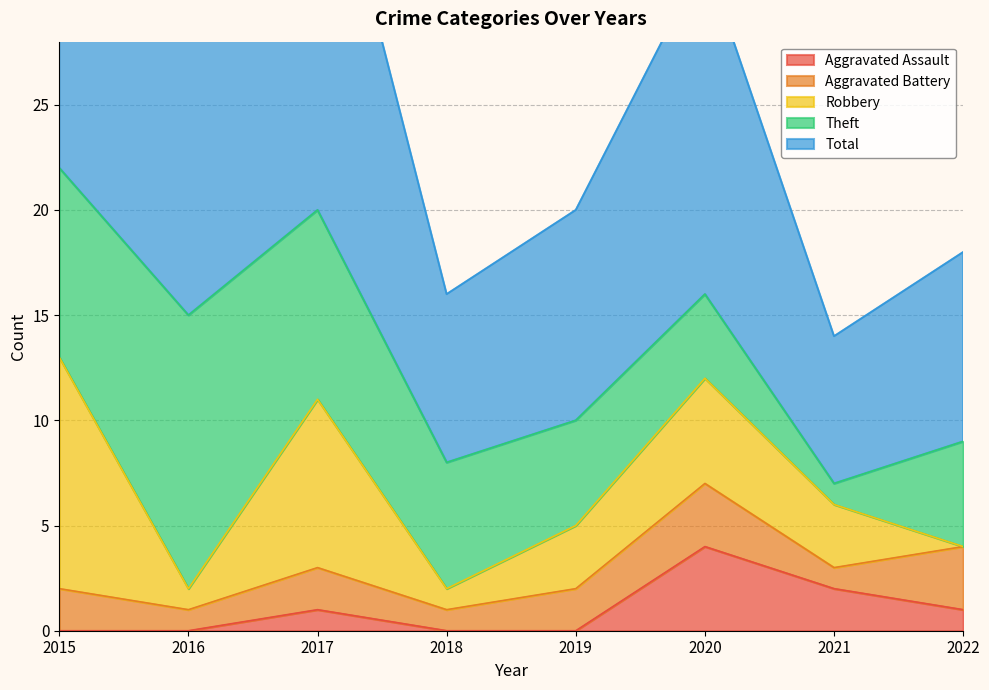

What is the sum of the Aggravated Battery values at 2022 and 2019?

5